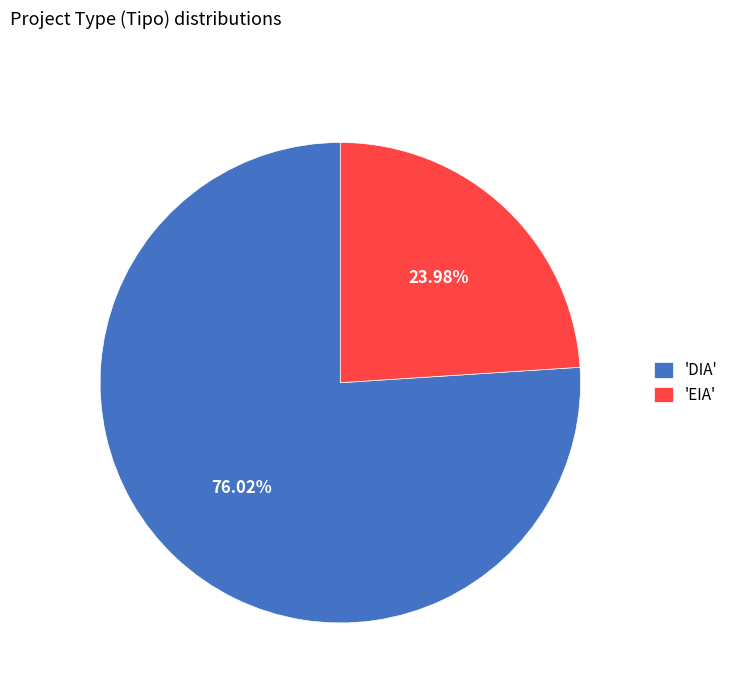

What is the ratio of the value at 'DIA' to the value at 'EIA'?

3.2